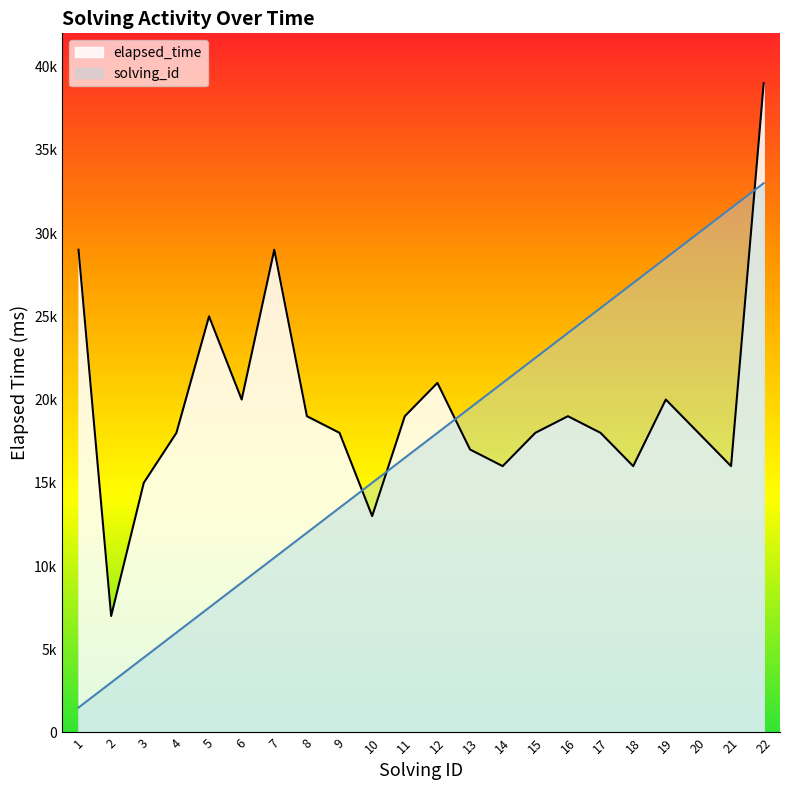

At which label does solving_id reach its minimum?

1